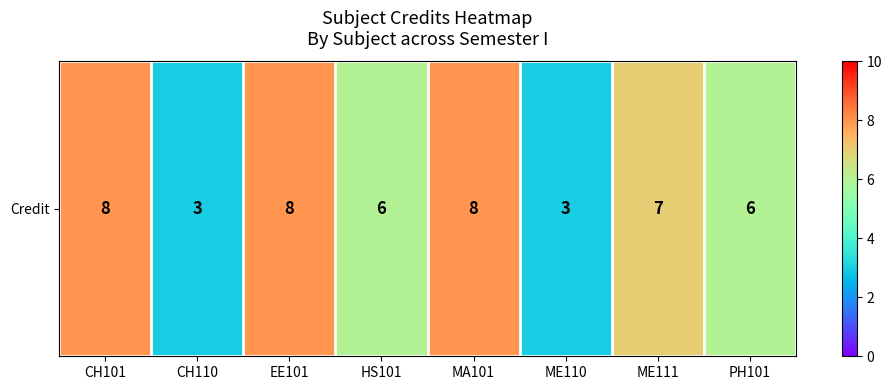

Rank the categories by value from lowest to highest.

CH110, ME110, HS101, PH101, ME111, CH101, EE101, MA101